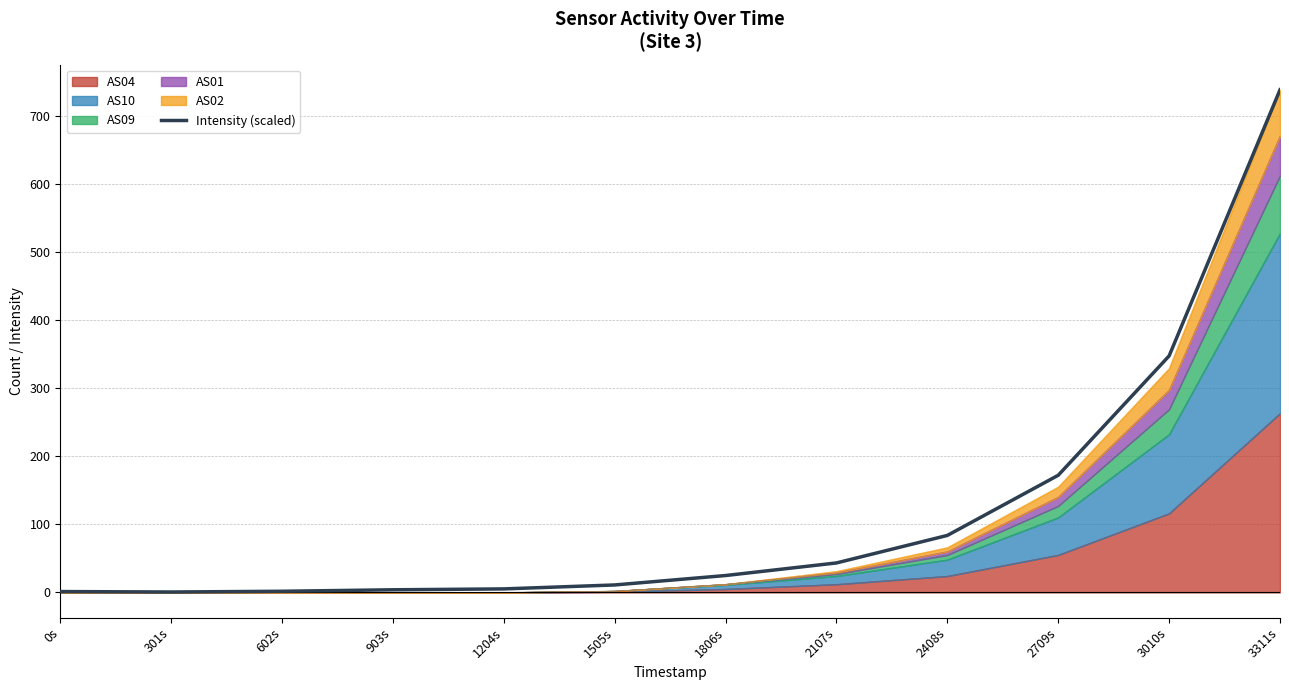

What is the sum of the values at 602s and 301s?

2.4